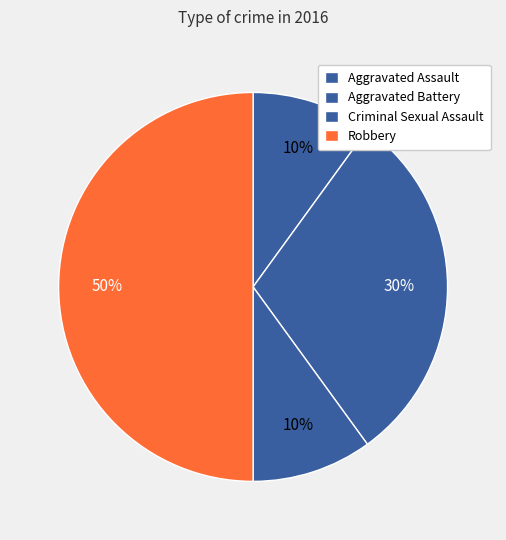

To the nearest percent, what is the difference between the largest and smallest slice percentages?

40%